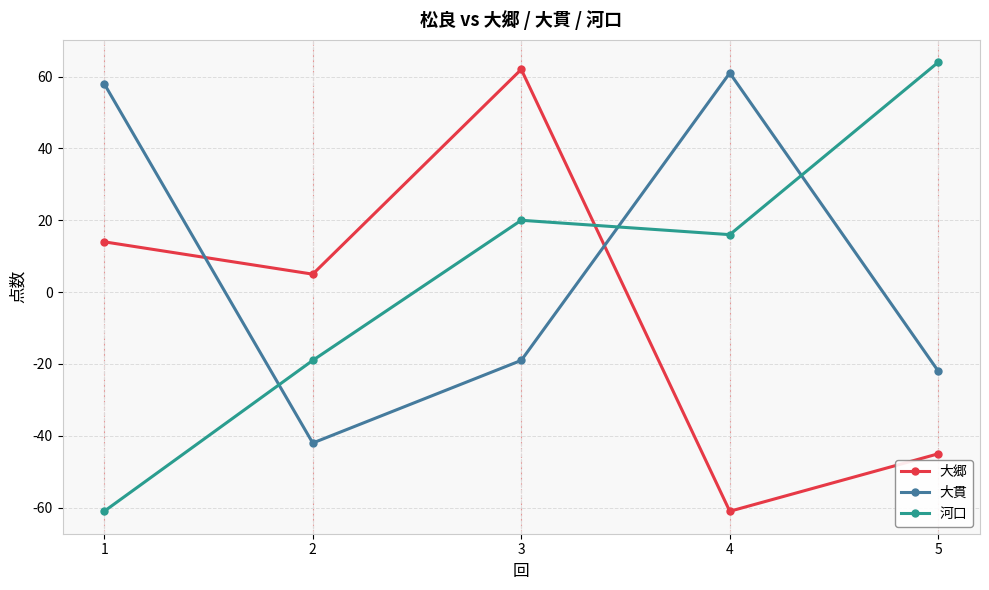

Rank the series at 2 from lowest to highest value.

大貫, 河口, 大郷